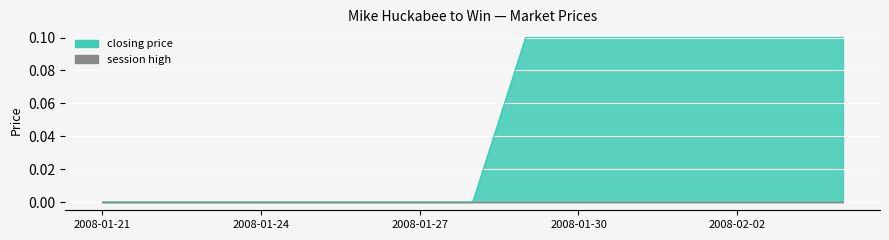

Which has a higher value, 2008-01-28 or 2008-02-02?

2008-02-02